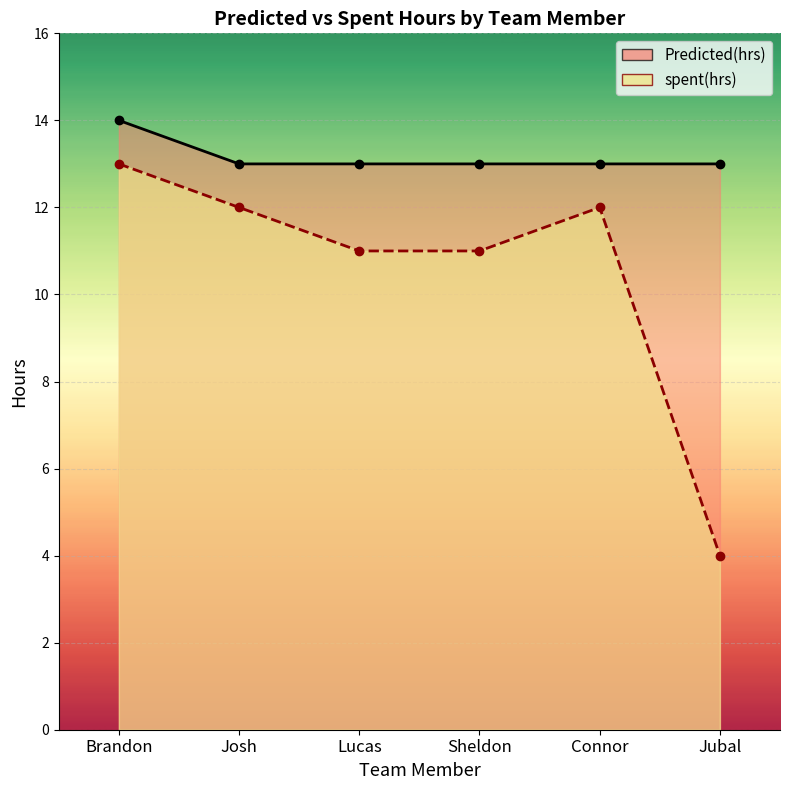

List the series in order of their peak value, highest first.

Predicted(hrs), spent(hrs)